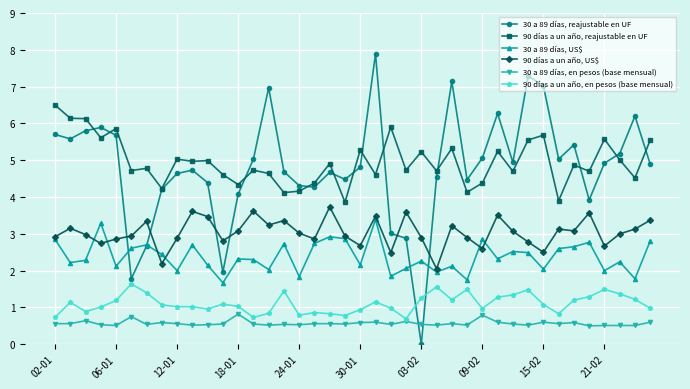

What is the value of the 90 días a un año, en pesos (base mensual) point at the 3rd from the left?

0.9